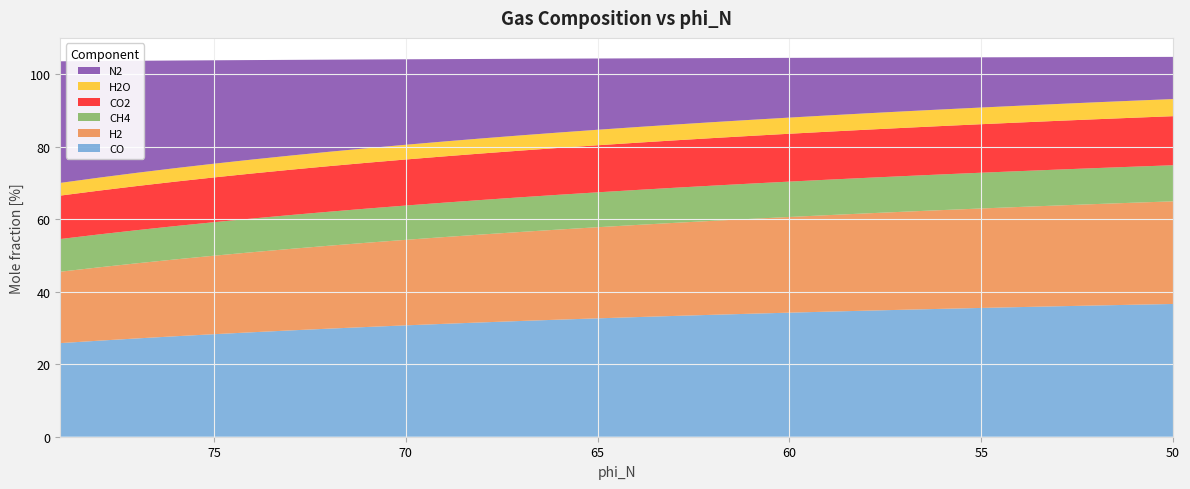

Reading right to left, list all the values displayed in this chart.

CO: 36.6	36.4	36.2	36.0	35.7	35.5	35.3	35.0	34.7	34.5	34.2	33.9	33.6	33.3	33.0	32.6	32.3	31.9	31.5	31.1	30.7	30.3	29.8	29.3	28.8	28.3	27.7	27.1	26.5	25.8
H2: 28.3	28.1	28.0	27.8	27.6	27.4	27.2	27.0	26.8	26.6	26.4	26.1	25.9	25.7	25.4	25.1	24.8	24.5	24.2	23.9	23.6	23.2	22.9	22.5	22.1	21.6	21.2	20.7	20.2	19.7
CH4: 9.9	9.9	9.9	9.9	9.9	9.9	9.8	9.8	9.8	9.8	9.8	9.7	9.7	9.7	9.6	9.6	9.6	9.6	9.5	9.5	9.5	9.4	9.4	9.3	9.3	9.2	9.2	9.1	9.1	9.0
CO2: 13.5	13.5	13.5	13.4	13.4	13.4	13.3	13.3	13.3	13.2	13.2	13.2	13.1	13.1	13.0	13.0	12.9	12.9	12.8	12.8	12.7	12.6	12.6	12.5	12.4	12.3	12.3	12.2	12.1	12.0
H2O: 4.7	4.7	4.7	4.7	4.6	4.6	4.6	4.5	4.5	4.5	4.5	4.4	4.4	4.4	4.3	4.3	4.2	4.2	4.2	4.1	4.1	4.0	4.0	3.9	3.8	3.8	3.7	3.7	3.6	3.5
N2: 11.6	12.0	12.5	12.9	13.4	13.8	14.3	14.8	15.4	15.9	16.5	17.1	17.7	18.3	19.0	19.6	20.4	21.1	21.9	22.7	23.6	24.5	25.4	26.4	27.4	28.5	29.7	30.9	32.2	33.5